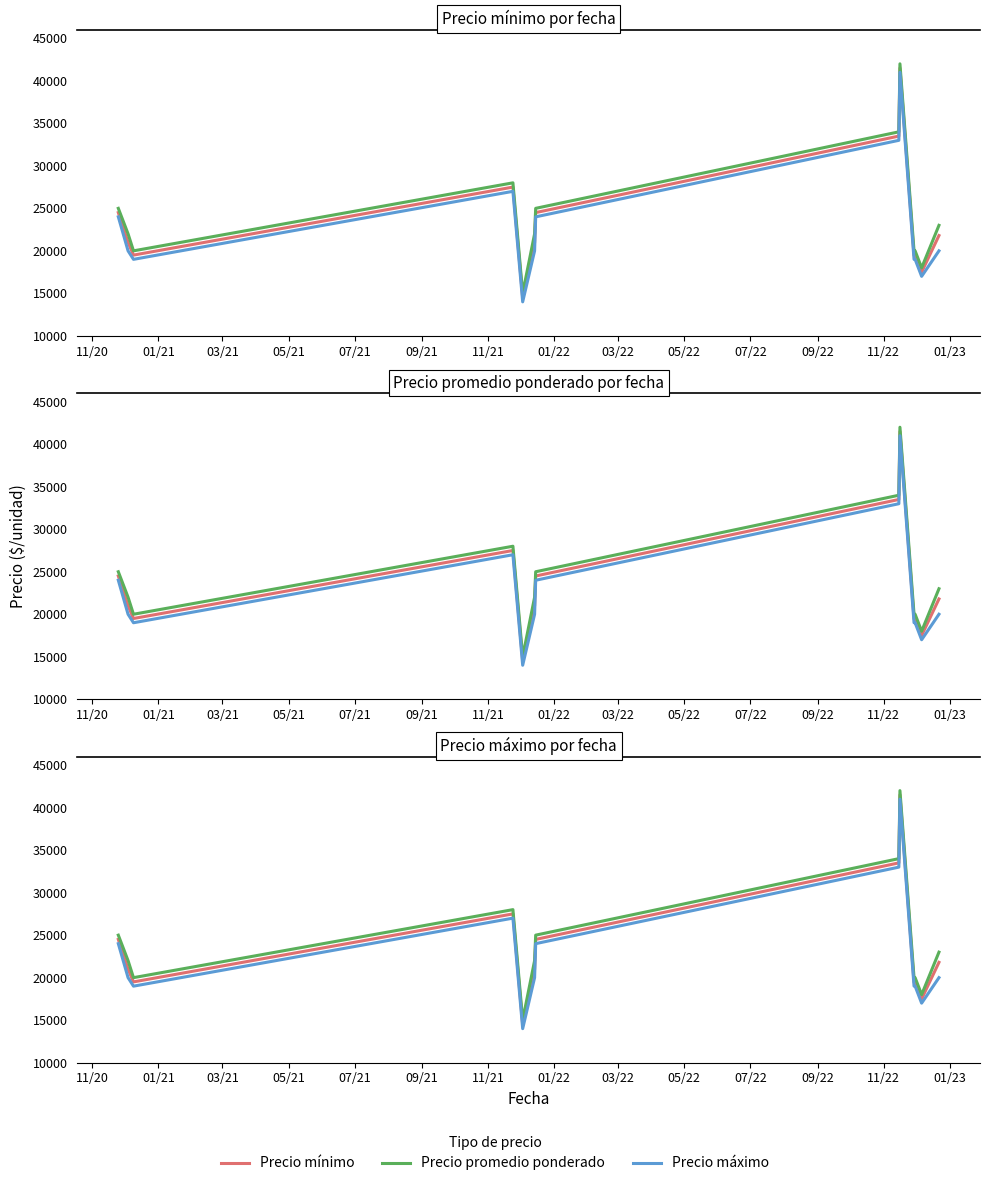

Between 11/20 and 07/22, which series saw the biggest shift?

Precio promedio ponderado